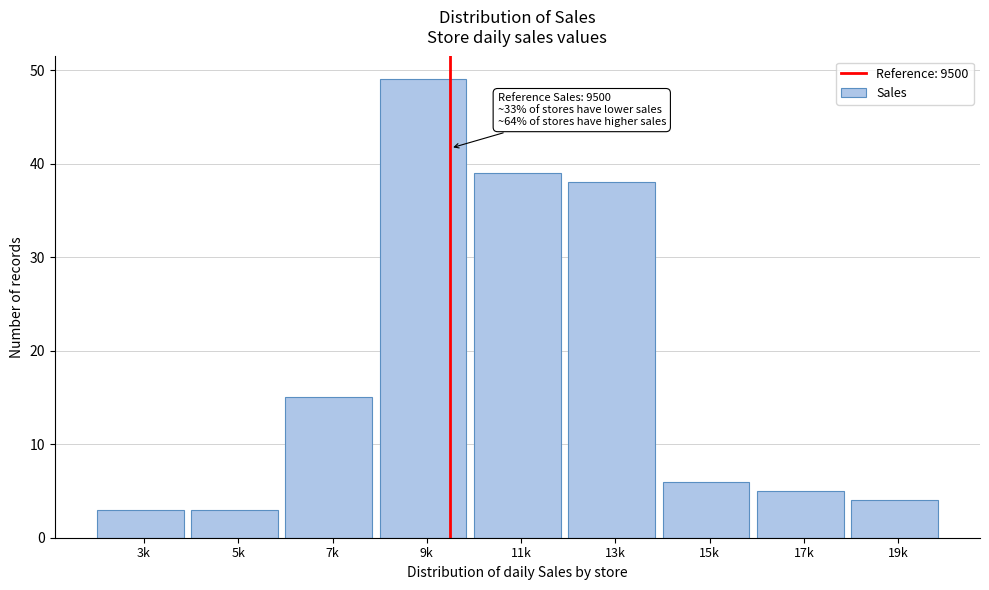

Reading right to left, transcribe all the data shown in this chart.

4	5	6	38	39	49	15	3	3